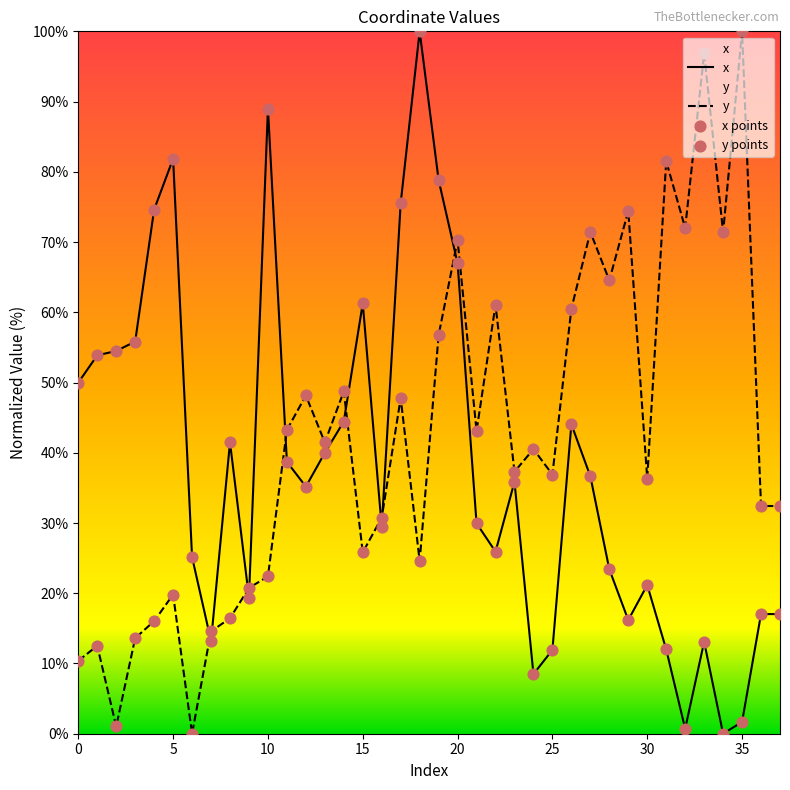

At how many categories does at least one series exceed 21?

36